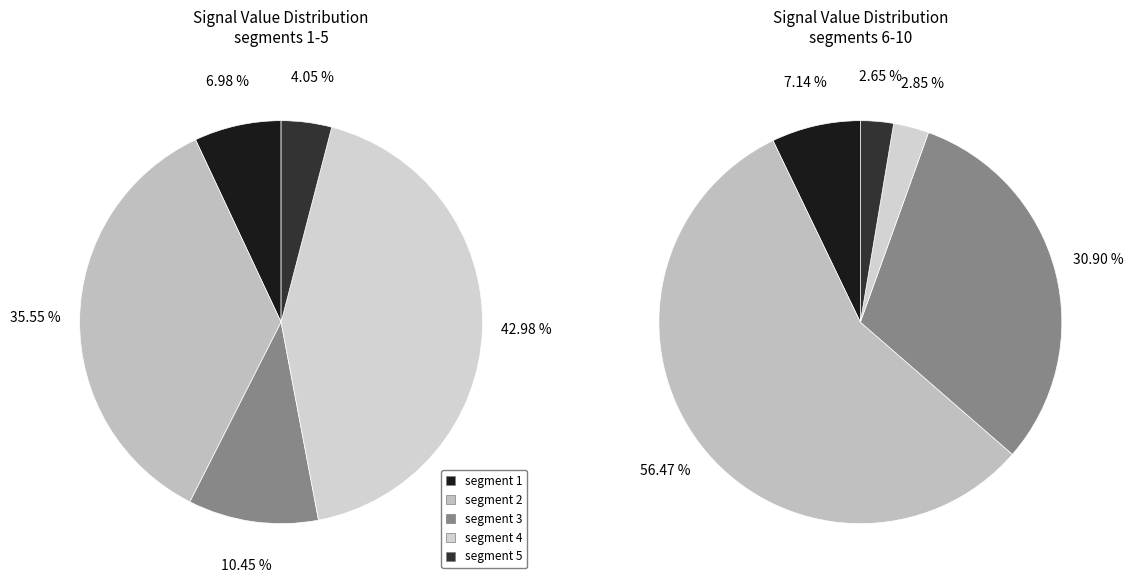

Between signal segment 5 and signal segment 7, which is larger?

signal segment 7